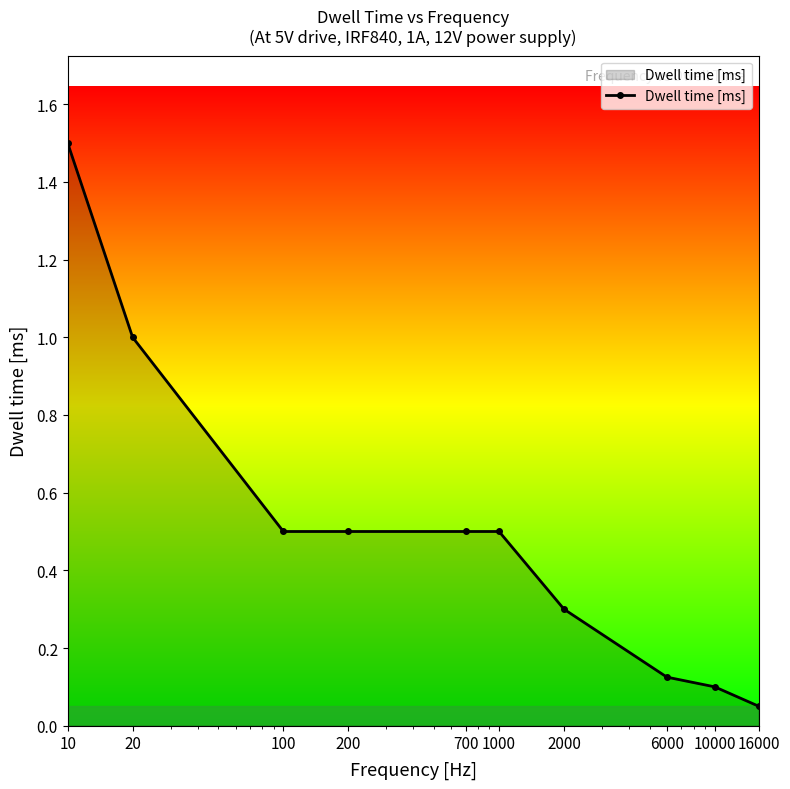

Does the chart have visible grid lines?

No